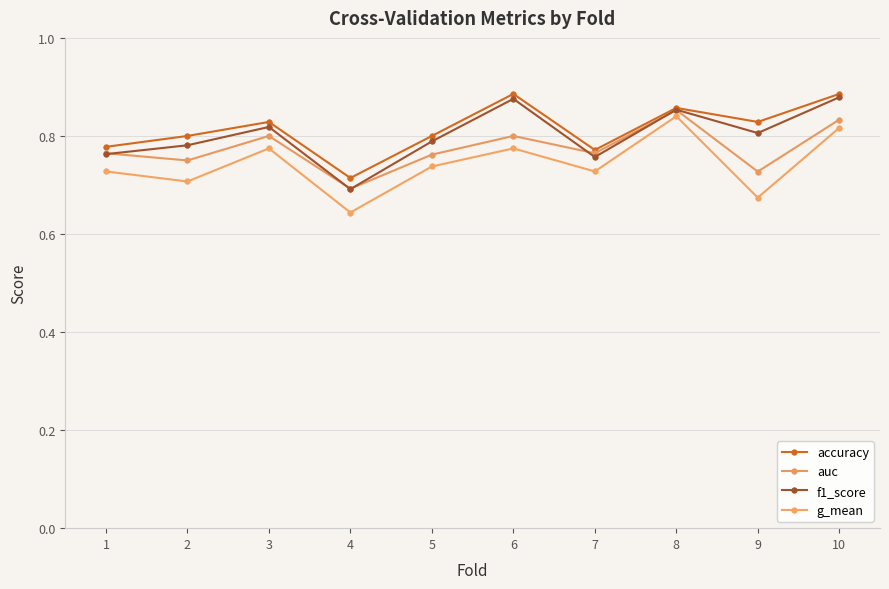

Reading left to right, list all the values displayed in this chart.

accuracy: 1=0.8	2=0.8	3=0.8	4=0.7	5=0.8	6=0.9	7=0.8	8=0.9	9=0.8	10=0.9
auc: 1=0.8	2=0.8	3=0.8	4=0.7	5=0.8	6=0.8	7=0.8	8=0.9	9=0.7	10=0.8
f1_score: 1=0.8	2=0.8	3=0.8	4=0.7	5=0.8	6=0.9	7=0.8	8=0.9	9=0.8	10=0.9
g_mean: 1=0.7	2=0.7	3=0.8	4=0.6	5=0.7	6=0.8	7=0.7	8=0.8	9=0.7	10=0.8